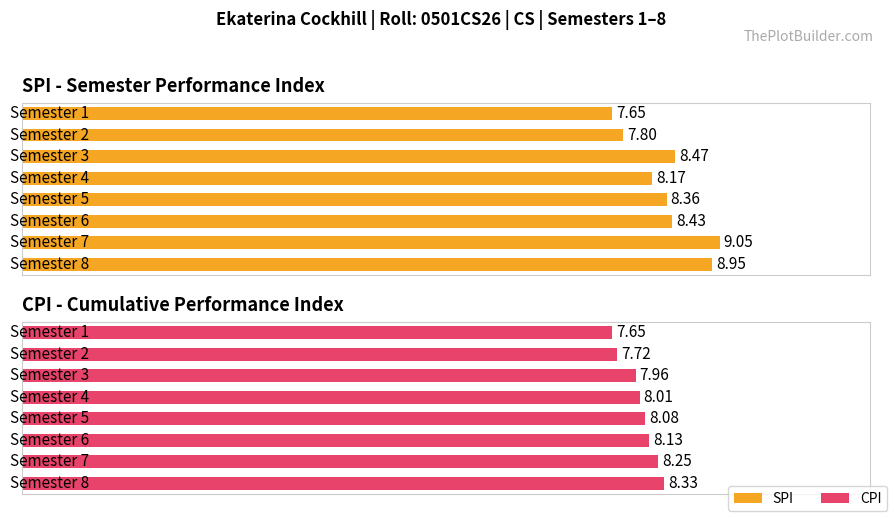

Rank the series by their maximum value, from lowest to highest.

CPI - Cumulative Performance Index, SPI - Semester Performance Index